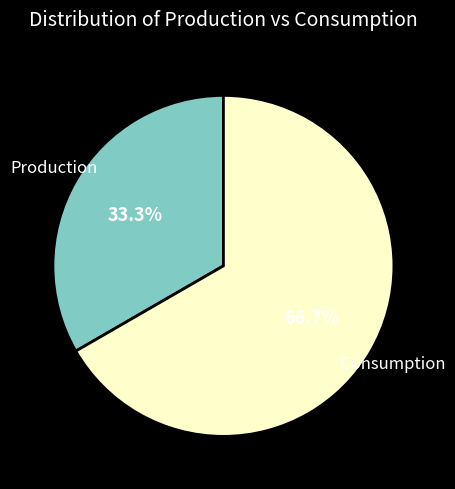

Rank the categories by value from highest to lowest.

Consumption, Production